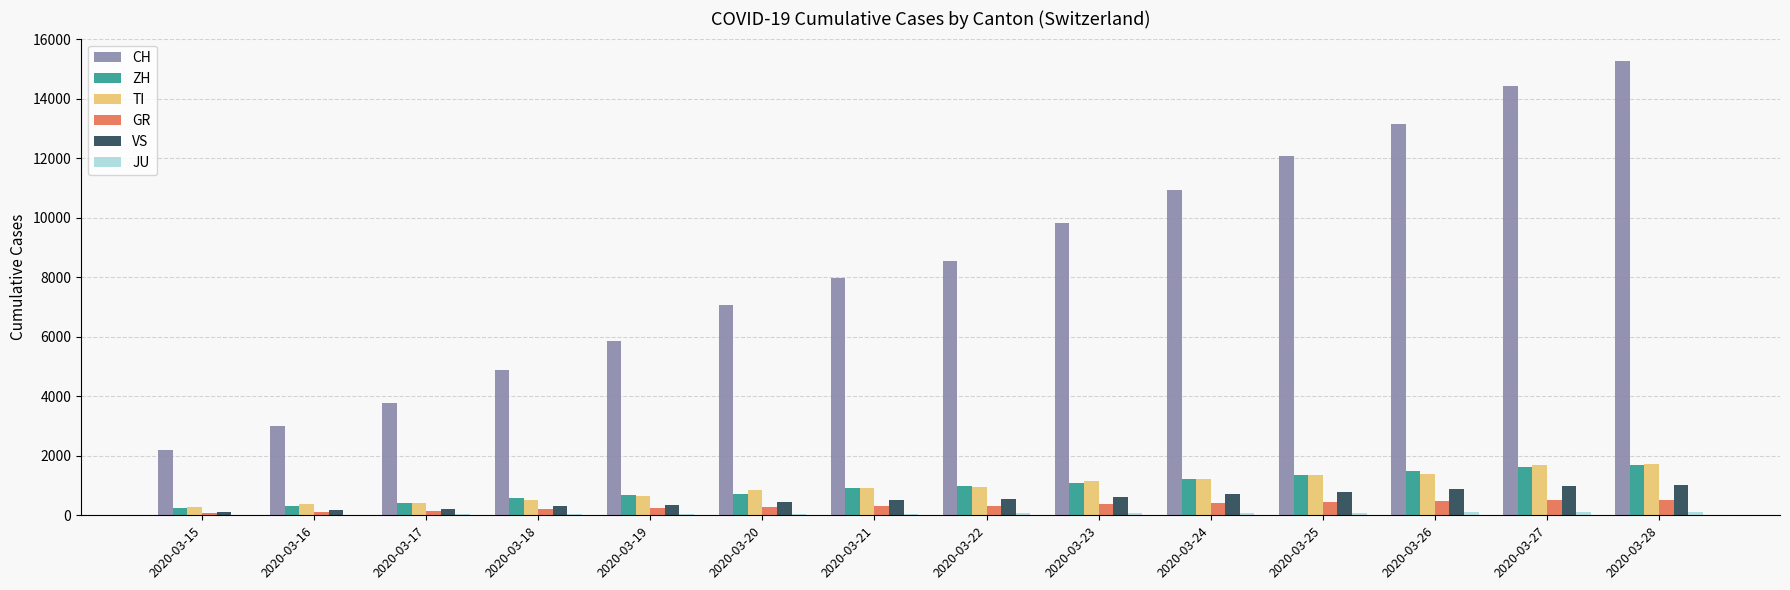

The value of CH at 2020-03-28 is 15259. True or false?

True